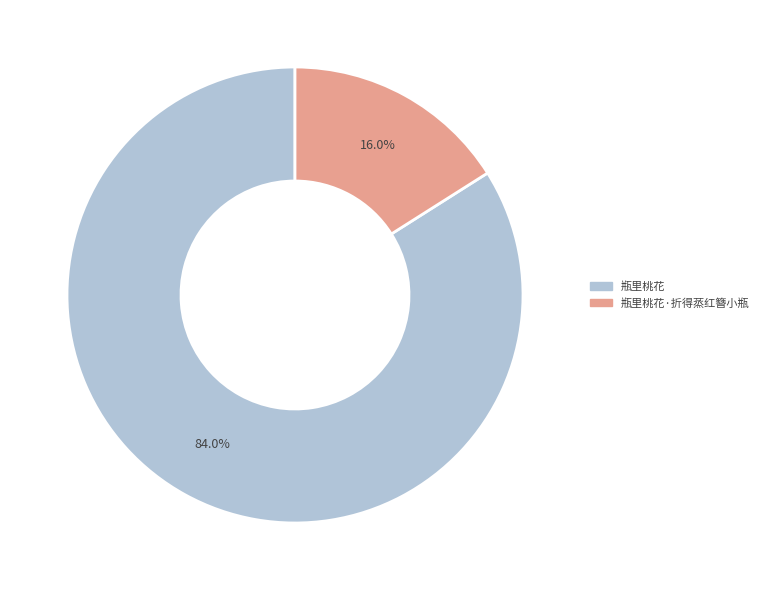

True or false: 瓶里桃花 accounts for 84% of the total.

True